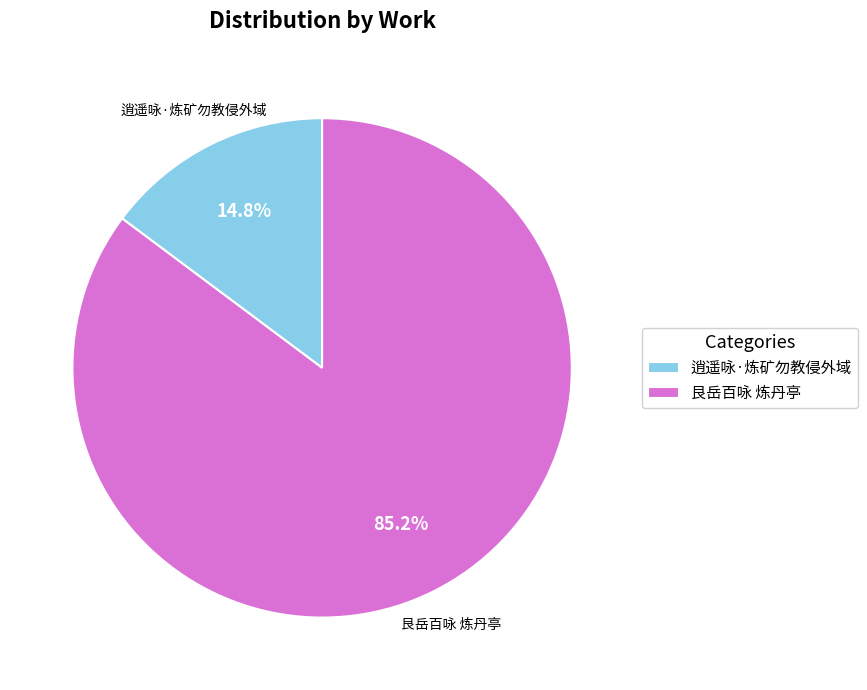

Is there any slice that represents more than half of the pie?

Yes